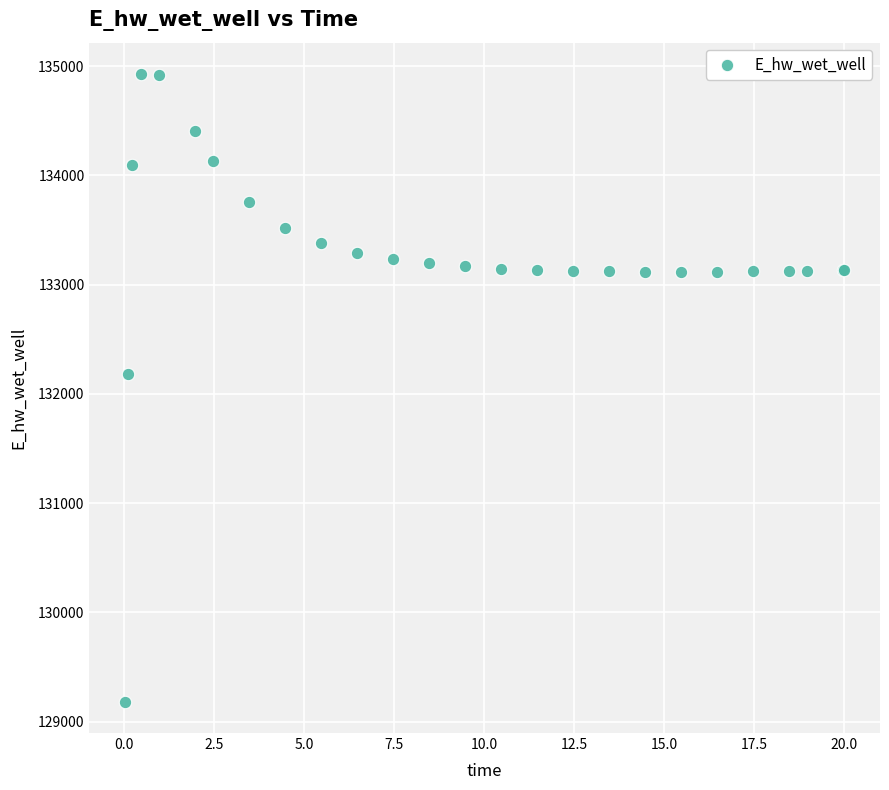

What Y value in the scatter plot is closest to 132055?

132181.0